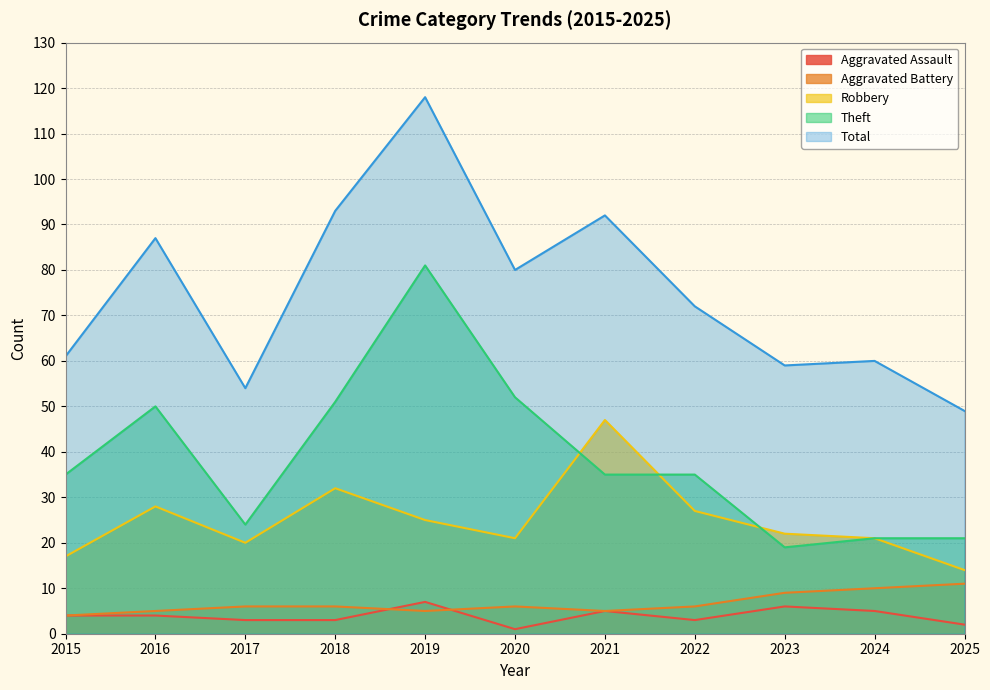

At which label is Theft closest to 50?

2016